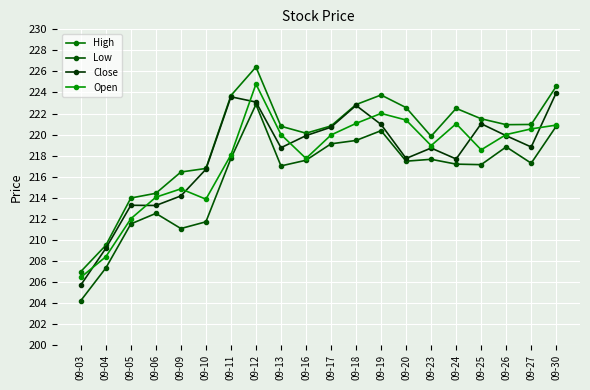

Does the chart have visible grid lines?

Yes